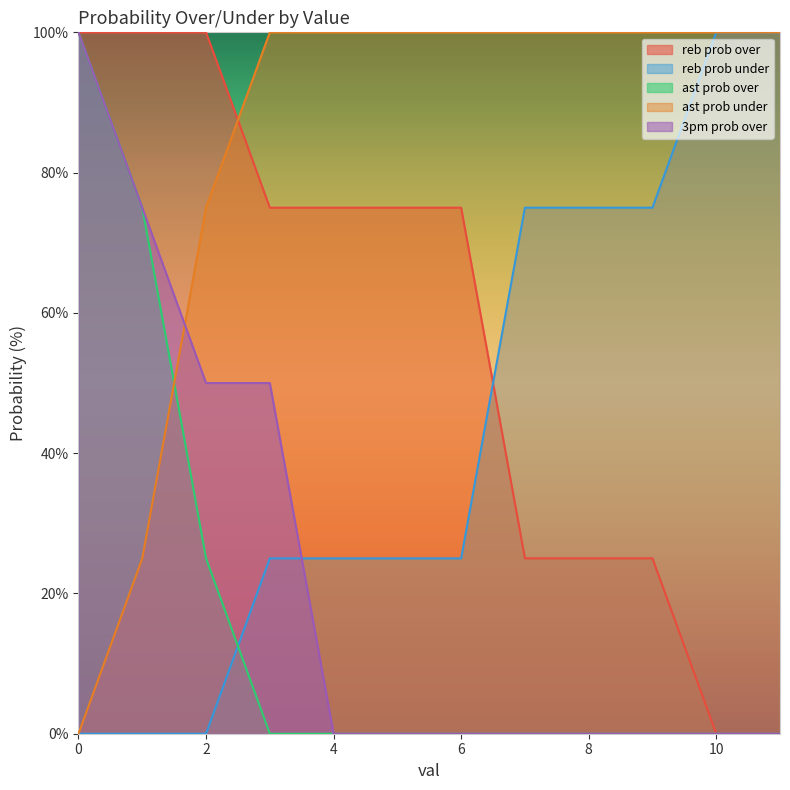

Reading left to right, extract all data points from this chart.

reb prob over: 100	100	100	75	75	75	75	25	25	25	0	0
reb prob under: 0	0	0	25	25	25	25	75	75	75	100	100
ast prob over: 100	75	25	0	0	0	0	0	0	0	0	0
ast prob under: 0	25	75	100	100	100	100	100	100	100	100	100
3pm prob over: 100	75	50	50	0	0	0	0	0	0	0	0